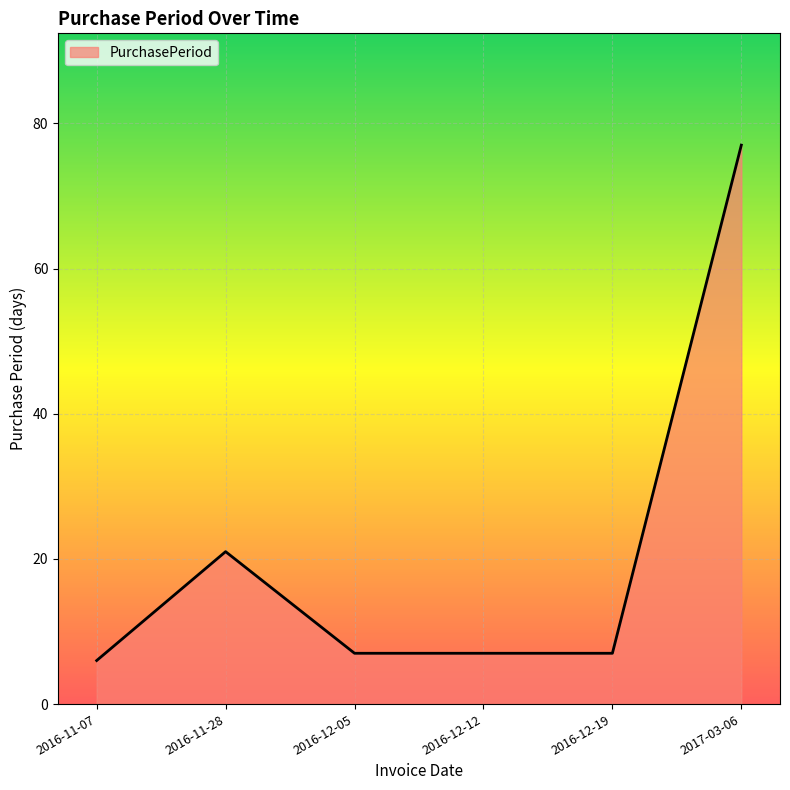

Reading right to left, what are all the values shown in this chart?

77	7	7	7	21	6